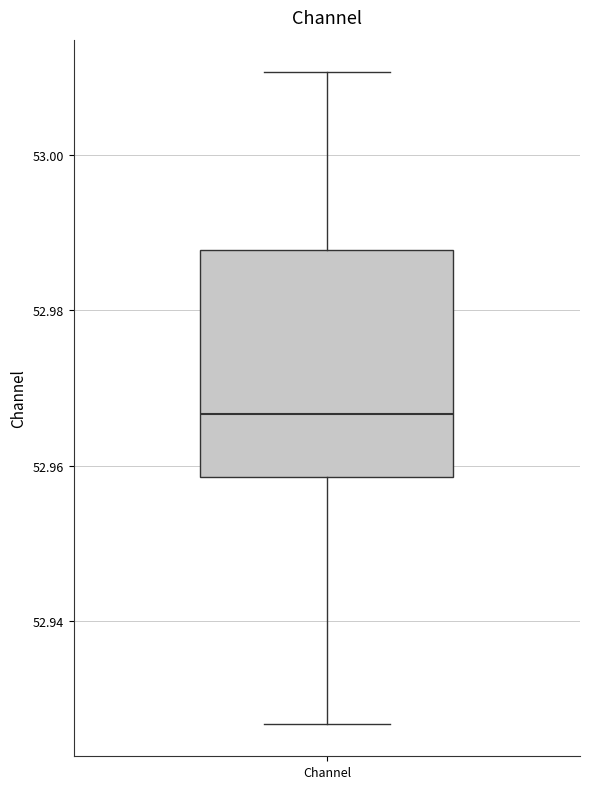

Transcribe this box plot: give where the median line is, the range the box spans, and where the two whiskers end, as read against the y-axis. The values are not printed on the chart, so give them approximately, as read against the axis.

median 52.966, box 52.958 to 52.988, whiskers 52.926 to 53.010